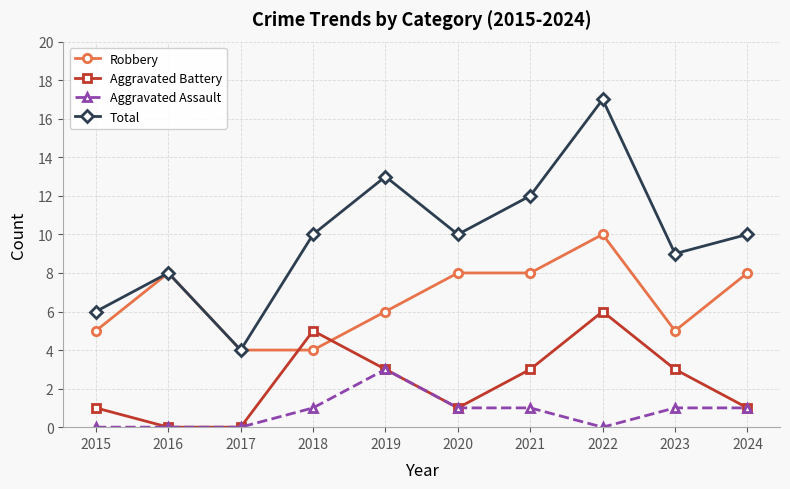

What is the value of the Total point at the 8th from the left?

17